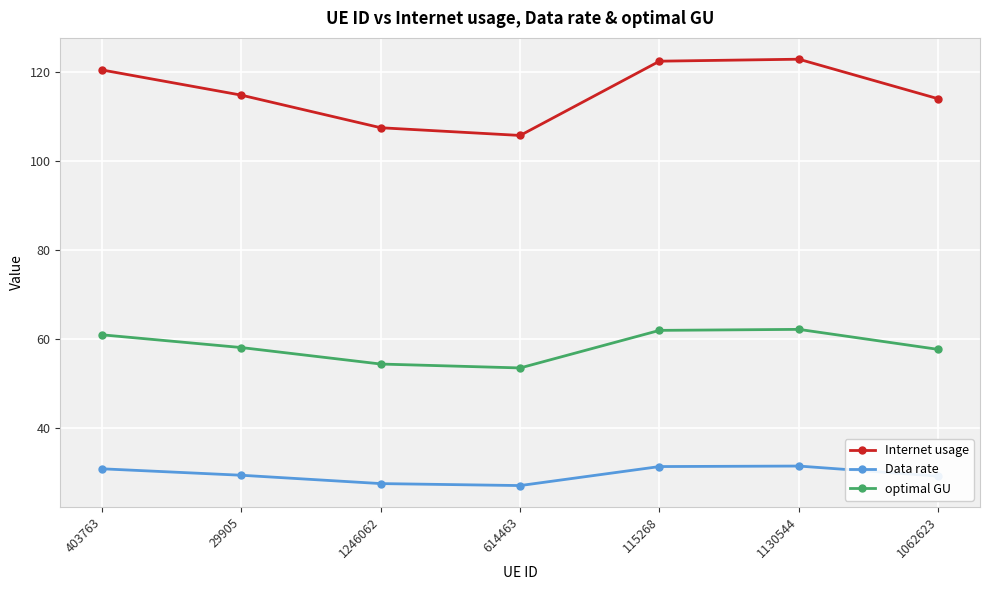

The optimal GU series shows 35.3 at 1062623. True or false?

False